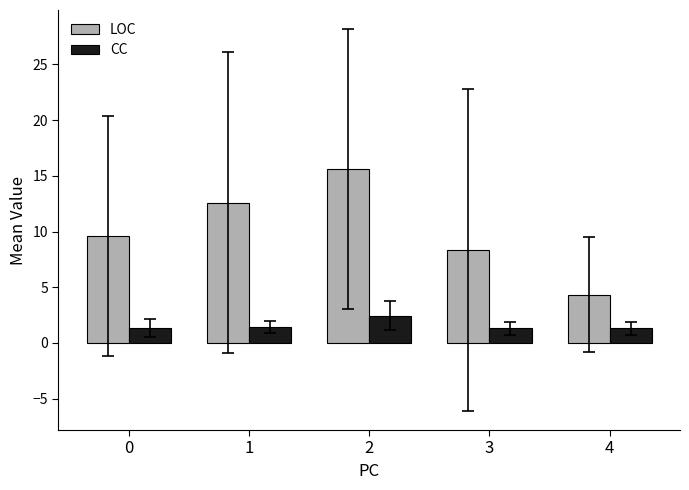

Is it true that CC equals 1.3 at 3?

True